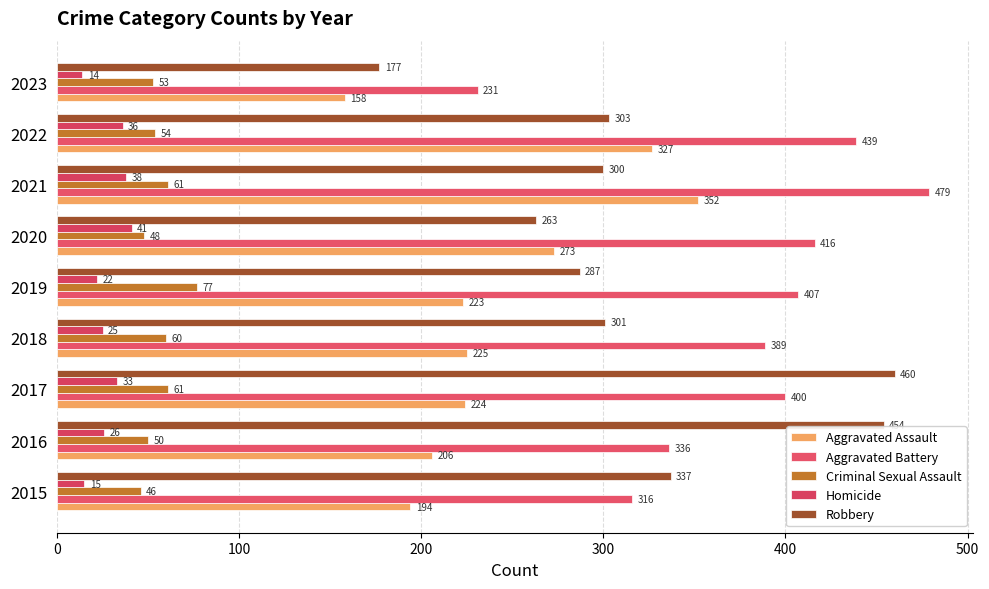

How many values in the Criminal Sexual Assault series are below 54?

4